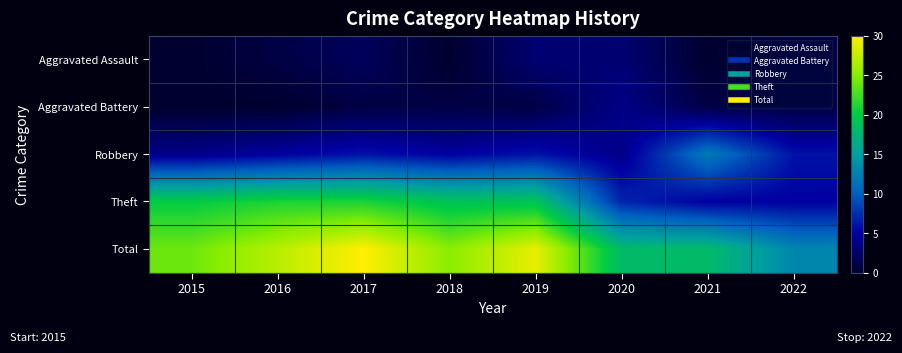

Rank the series at 2021 from lowest to highest value.

Aggravated Assault, Aggravated Battery, Theft, Robbery, Total